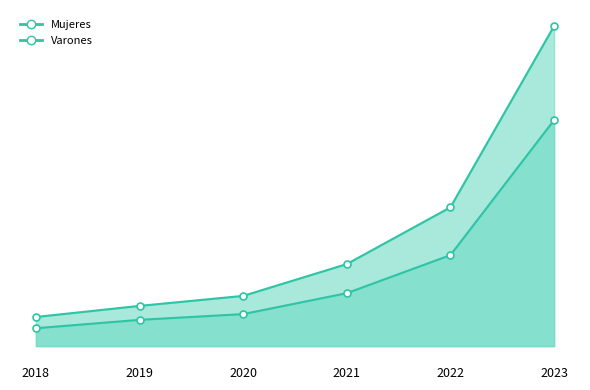

Which series has the largest range (max minus min)?

Varones